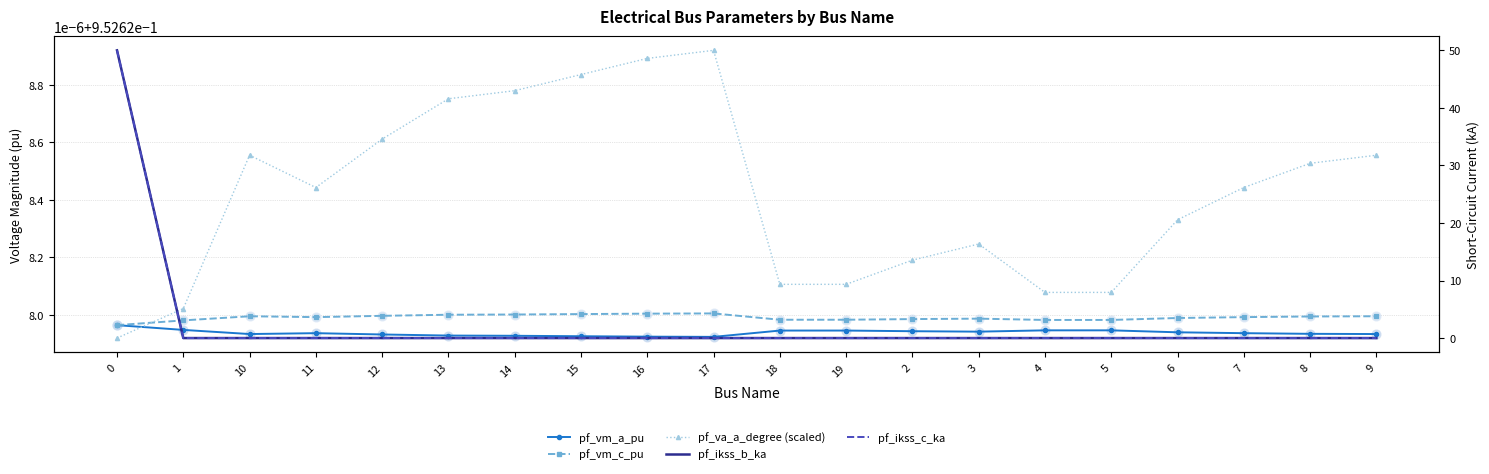

Which series reaches the maximum Y coordinate?

pf_ikss_b_ka